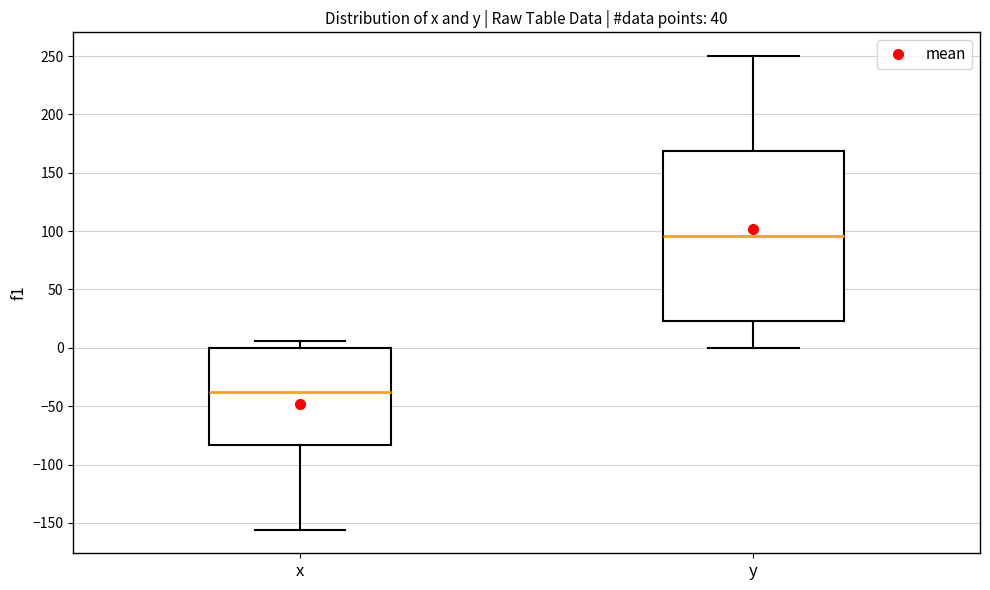

Reading left to right, read every box against the y-axis: the position of its median line, the range the box covers, and the ends of its whiskers. The values are not printed on the chart, so give them approximately, as read against the axis.

x: median -40, box -85 to 0, whiskers -155 to 5
y: median 95, box 25 to 170, whiskers 0 to 250